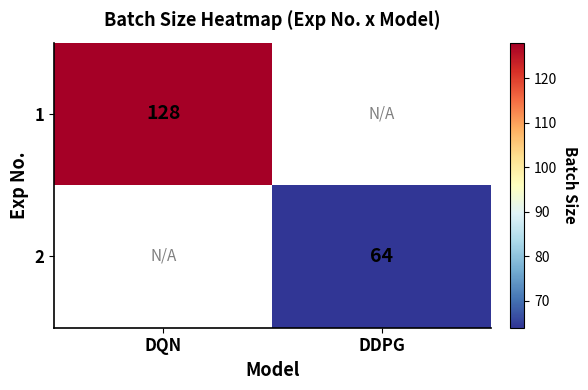

Is it true that 2 equals 101 at DDPG?

False